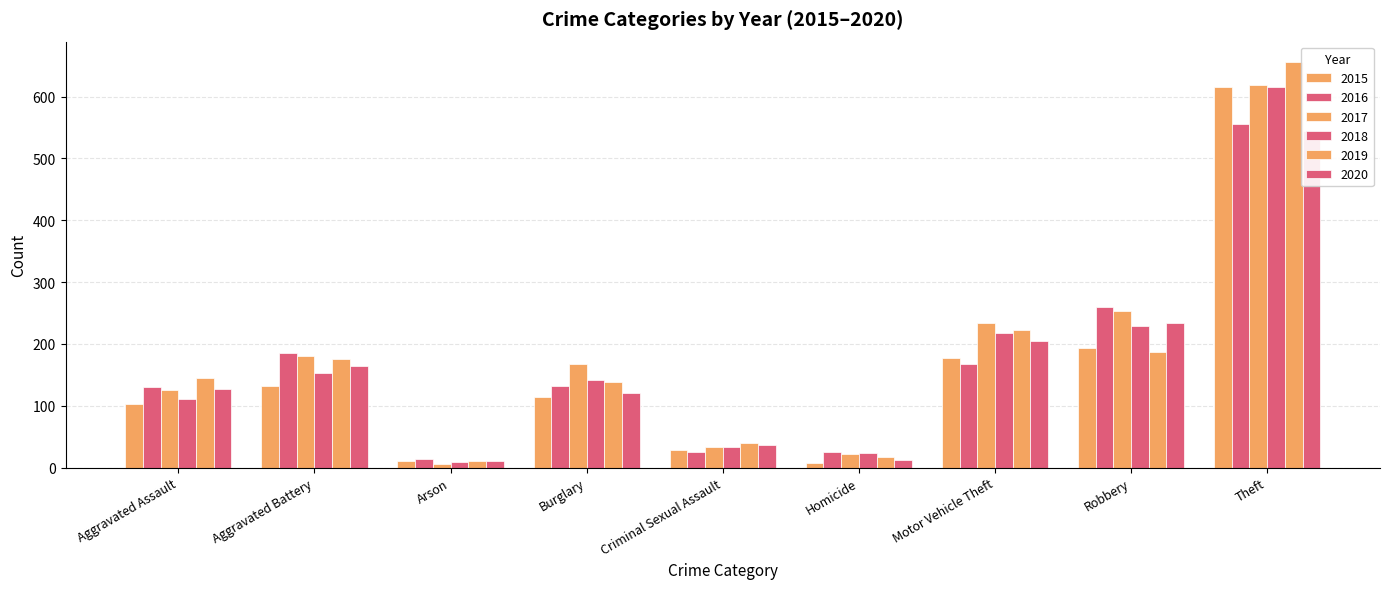

What position from the left is Burglary?

4